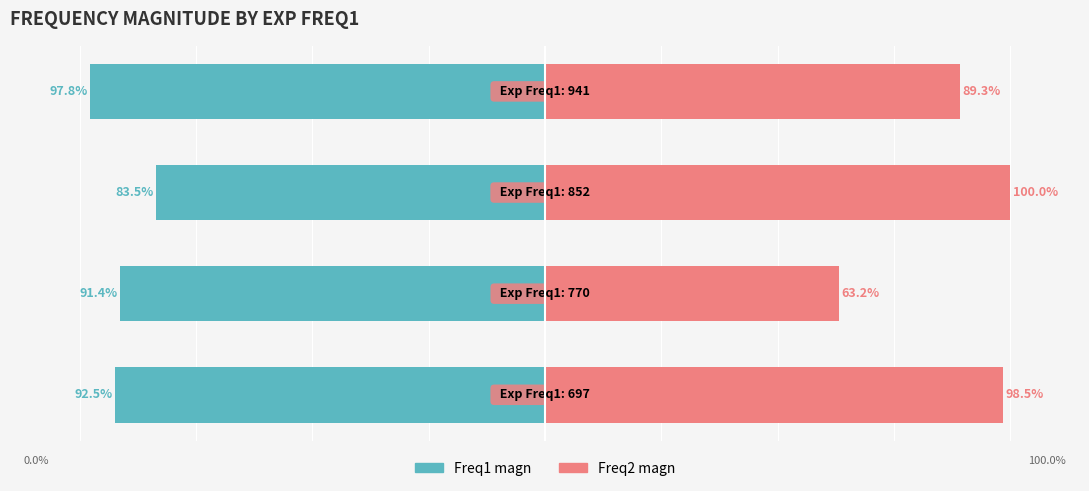

At how many categories does at least one series exceed 0?

4